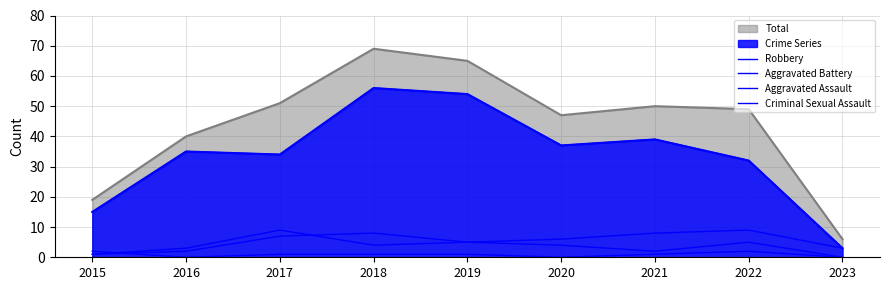

What is the sum of the Aggravated Assault values at 2019 and 2022?

10